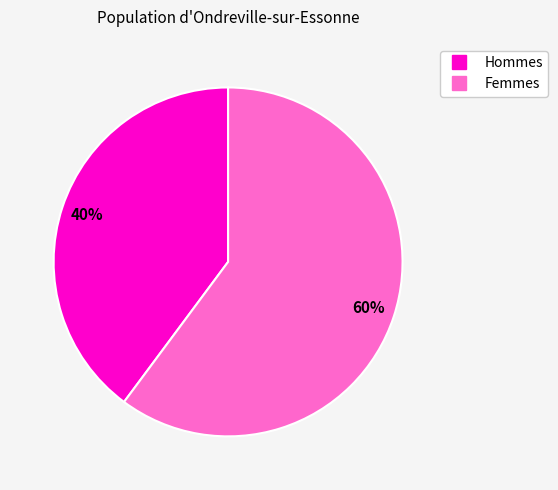

Does any single category account for the majority?

Yes